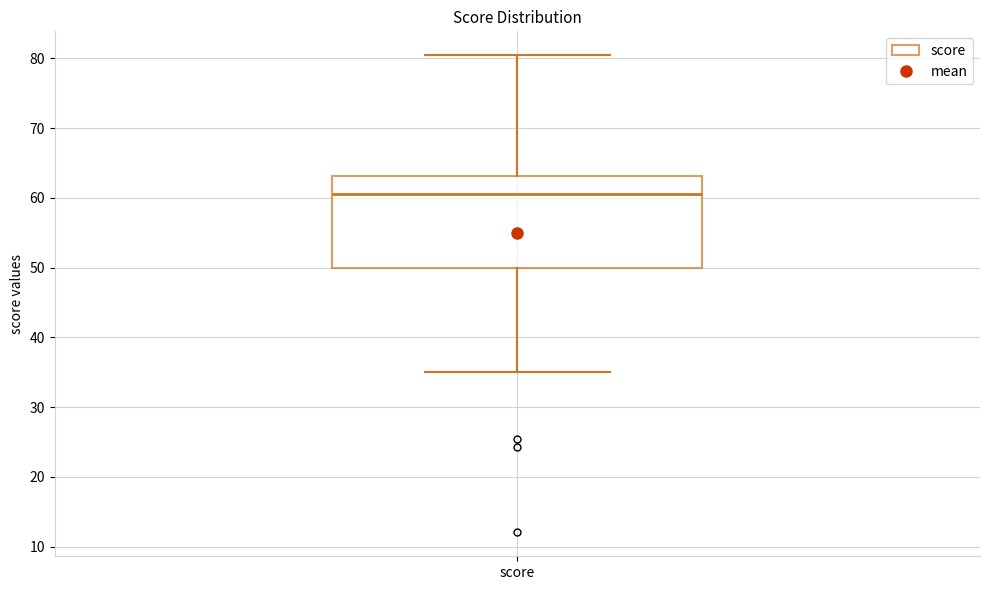

Read this box plot against the y-axis: the position of the median line, the range covered by the box, and the ends of both whiskers. The values are not printed on the chart, so give them approximately, as read against the axis.

median 61, box 50 to 63, whiskers 35 to 80